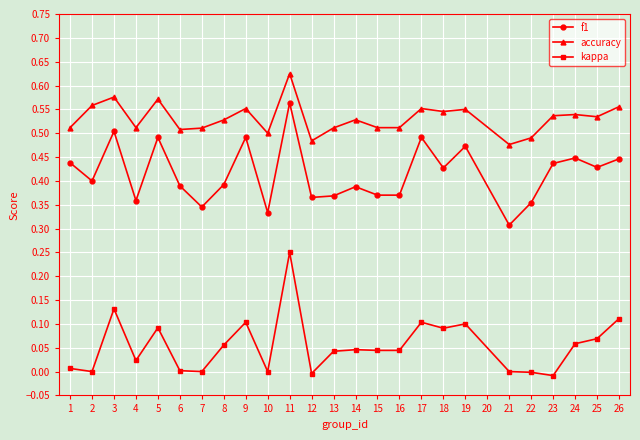

What are all the series names shown in the legend?

f1, accuracy, kappa